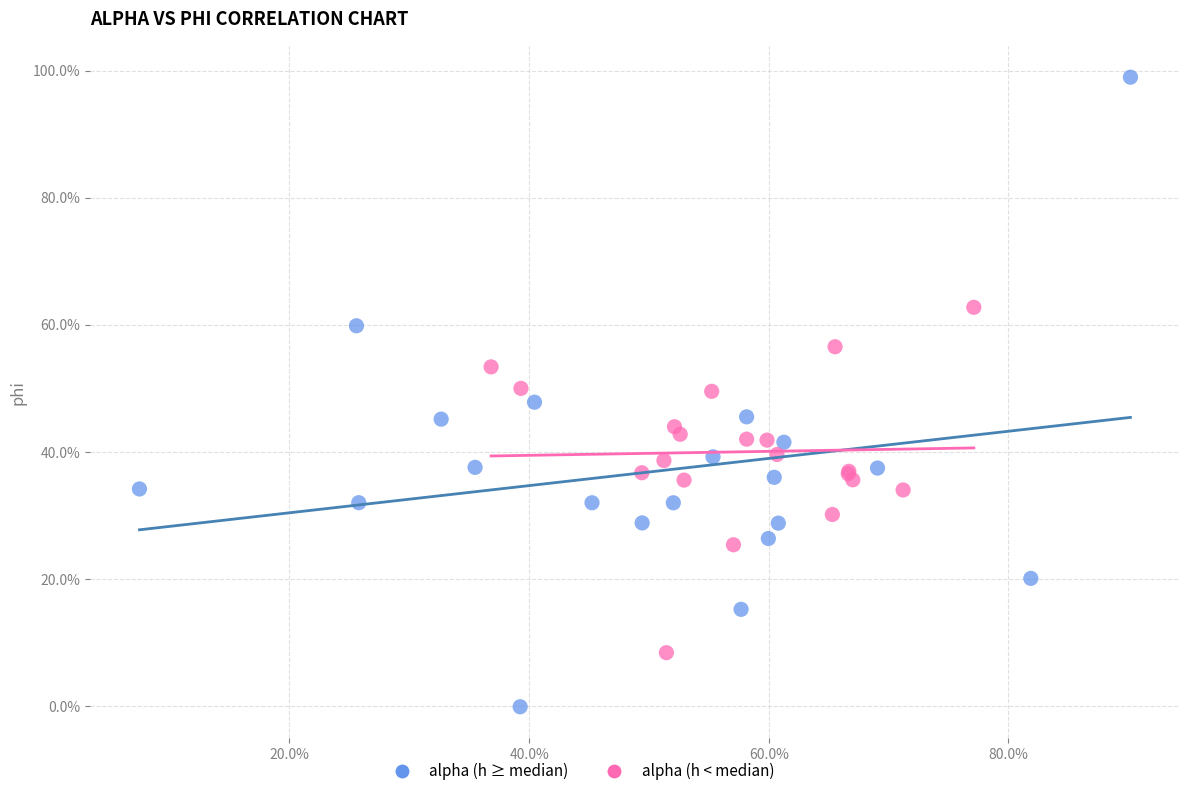

Which series has the widest spread of Y values?

alpha (h ≥ median)